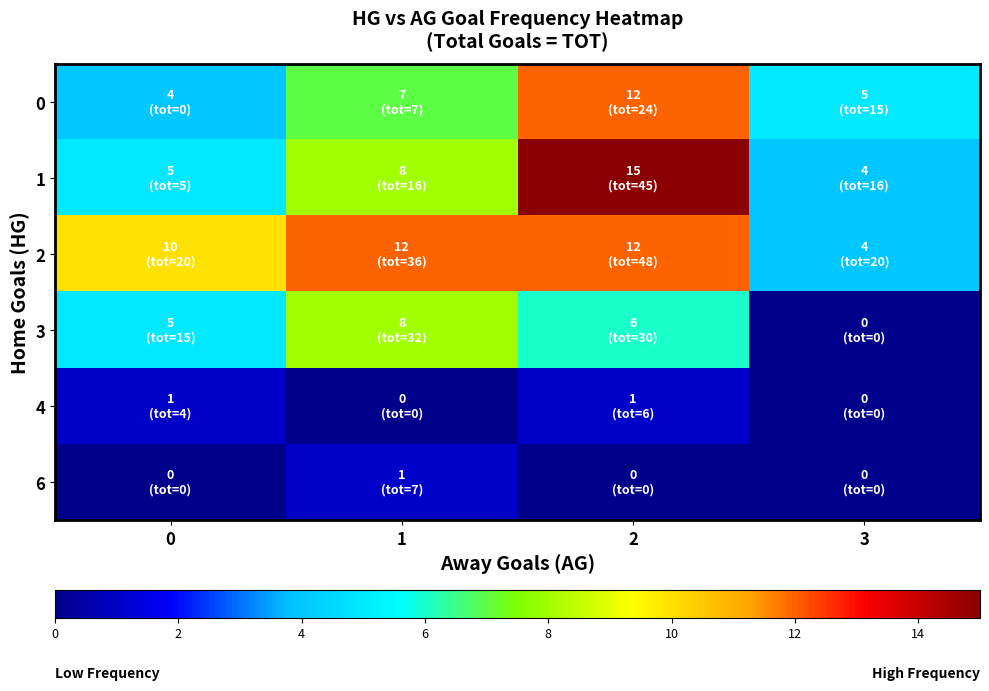

Count the number of data series in this chart.

6